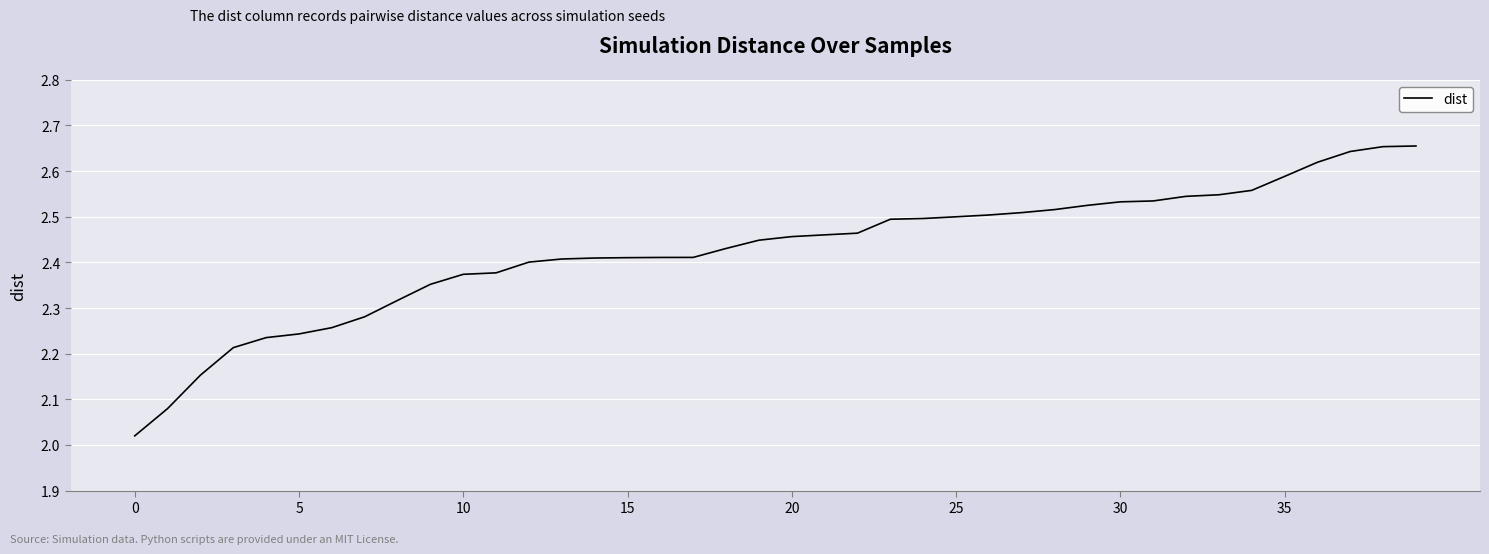

What is the difference between the maximum and minimum values?

0.6